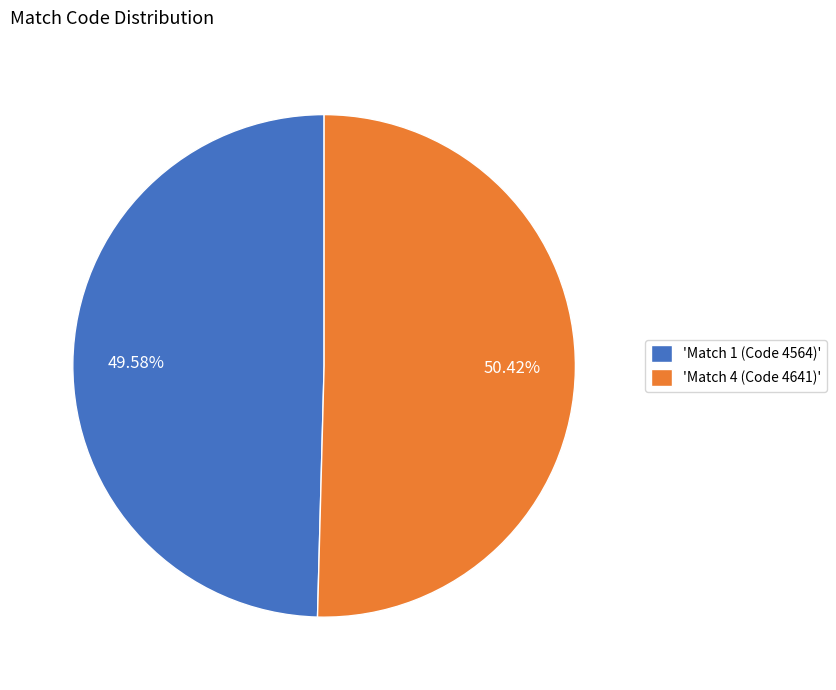

Does any single category account for the majority?

Yes